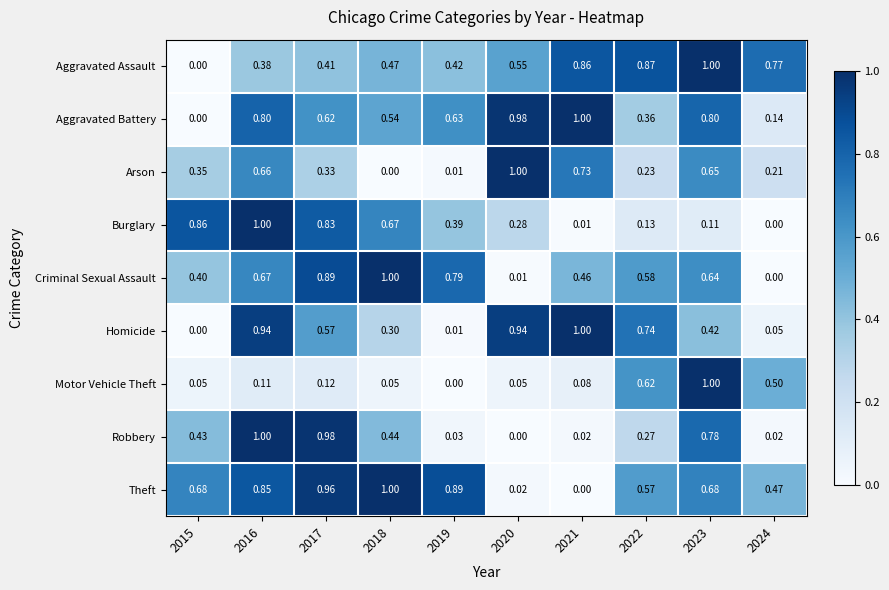

Between 2015 and 2016, which series saw the biggest shift?

Homicide